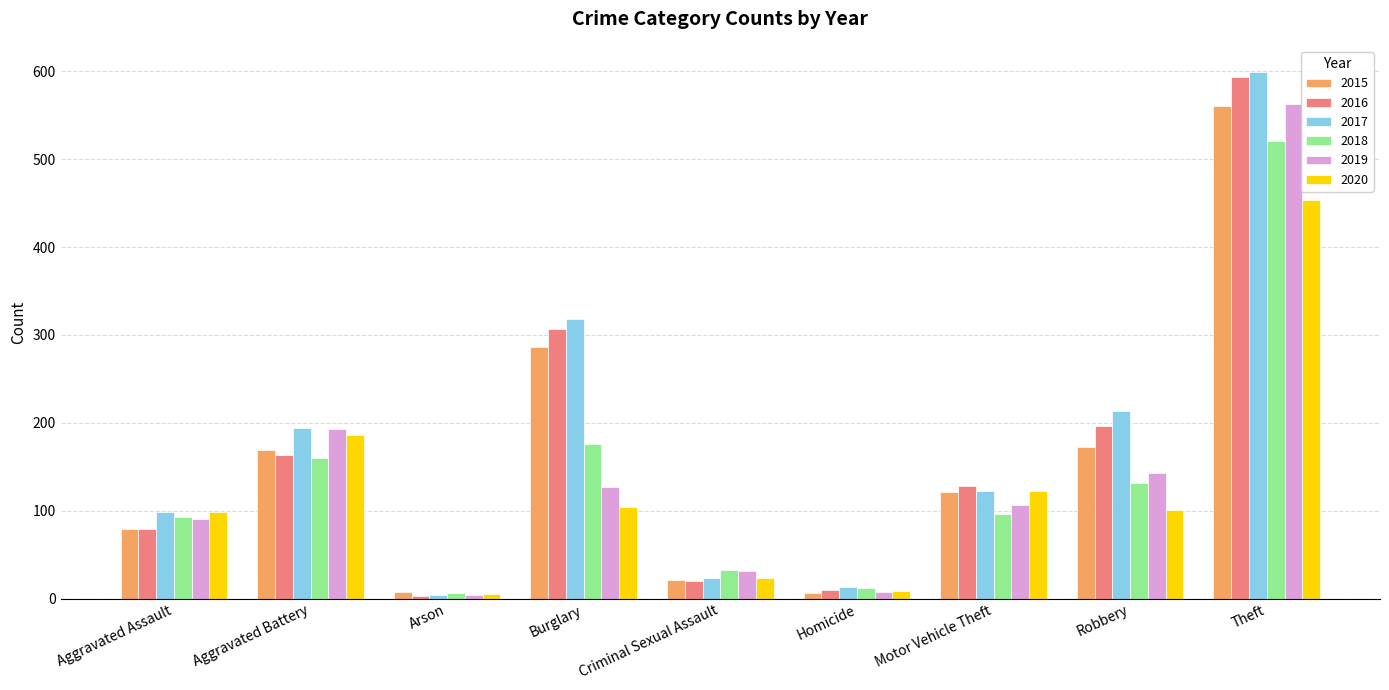

What is the smallest value displayed?

3